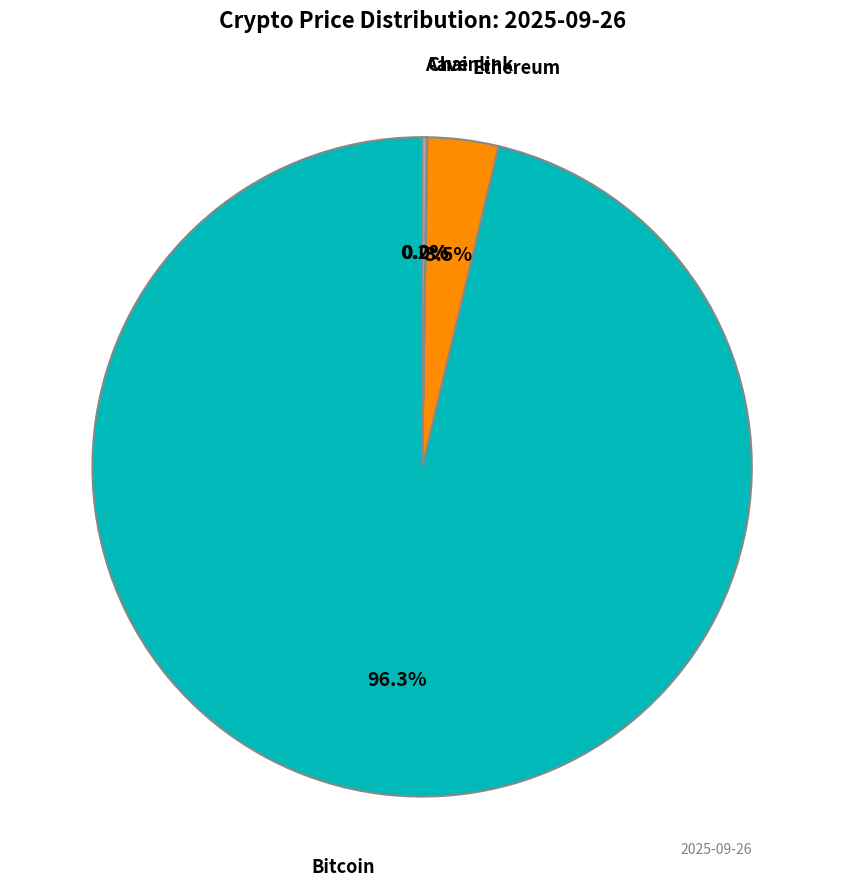

Is there any slice that represents more than half of the pie?

Yes